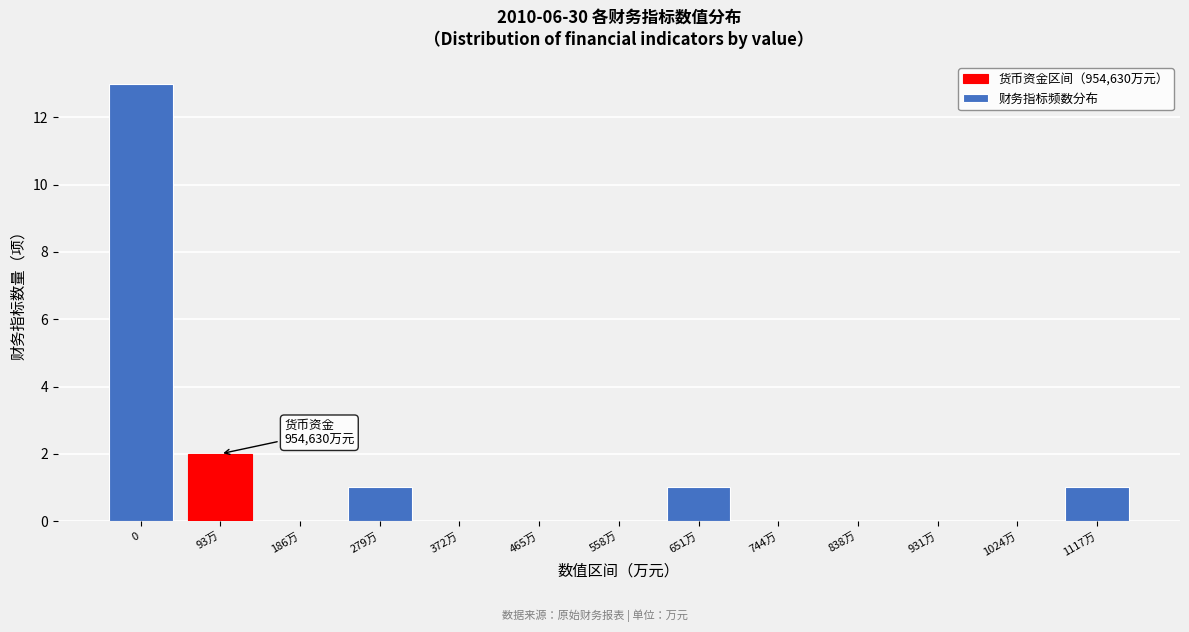

Reading left to right, extract all data points from this chart.

0=13	93万=2	186万=0	279万=1	372万=0	465万=0	558万=0	651万=1	744万=0	838万=0	931万=0	1024万=0	1117万=1